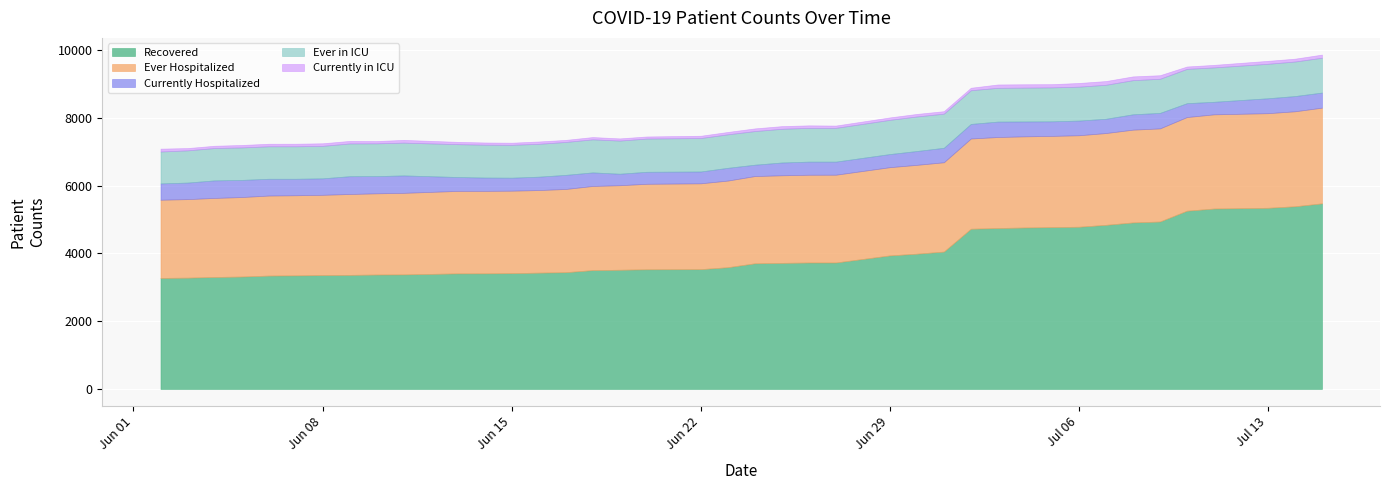

What is the average value of the Number of patients Currently Hospitalized series?

429